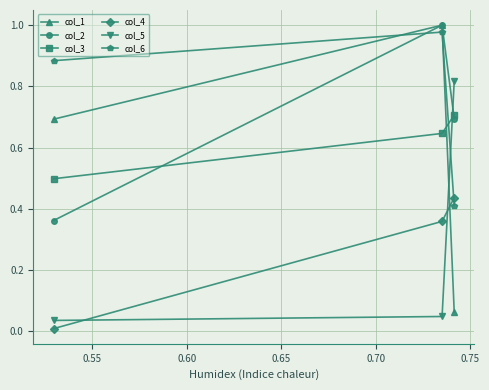

Which series has the largest total across all categories?

col_6